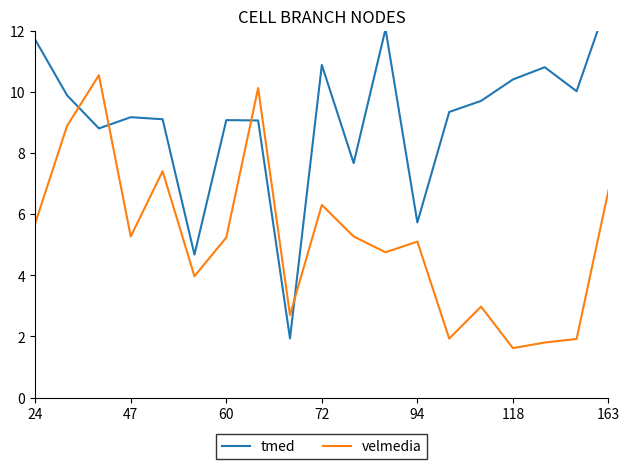

At which label does tmed first exceed 9?

24